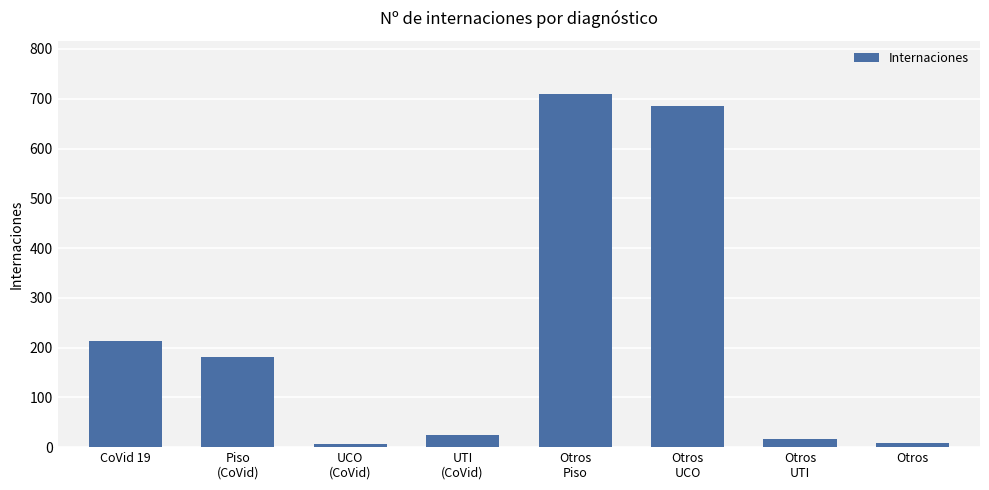

What is the difference between the maximum and minimum values?

704